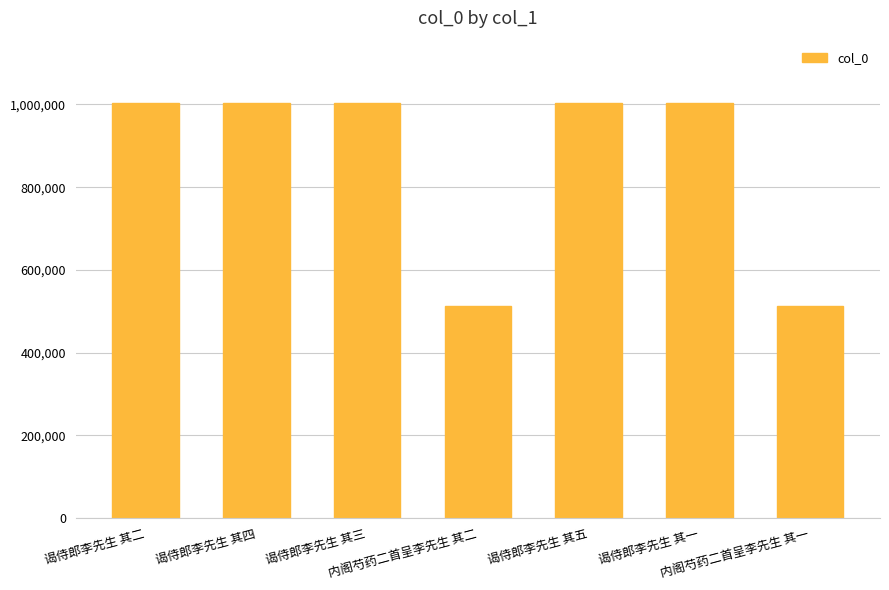

How many data points are less than 1003689?

3